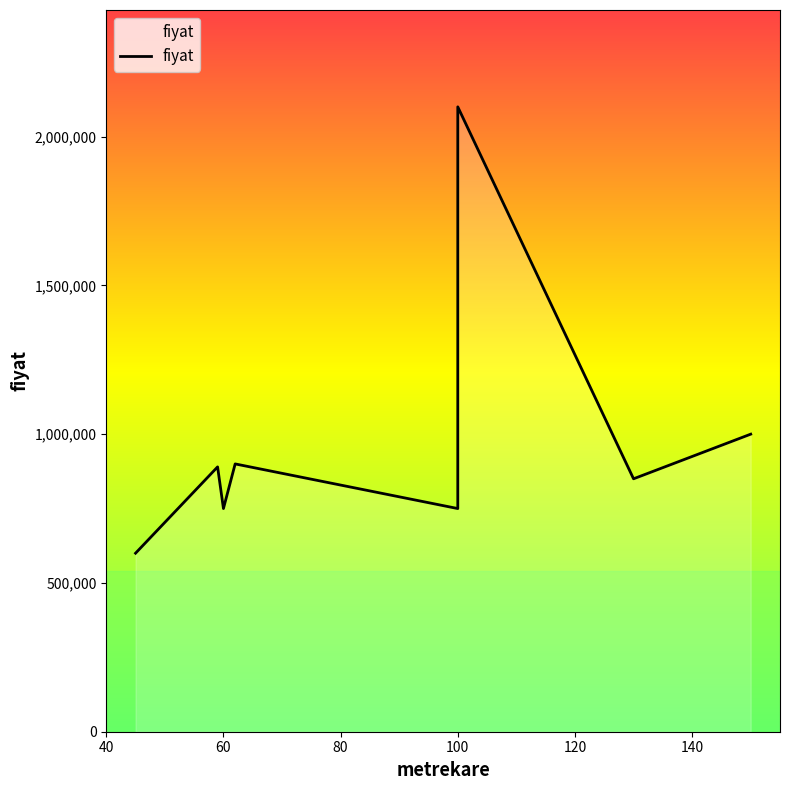

Count the number of values greater than 890000.

4